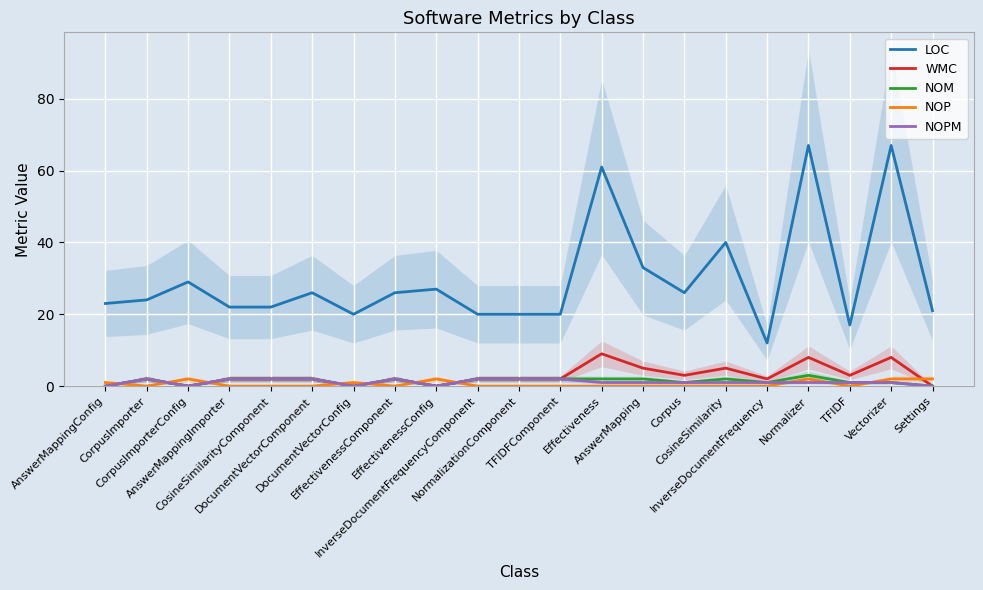

Is this an area chart (filled region under the line)?

No